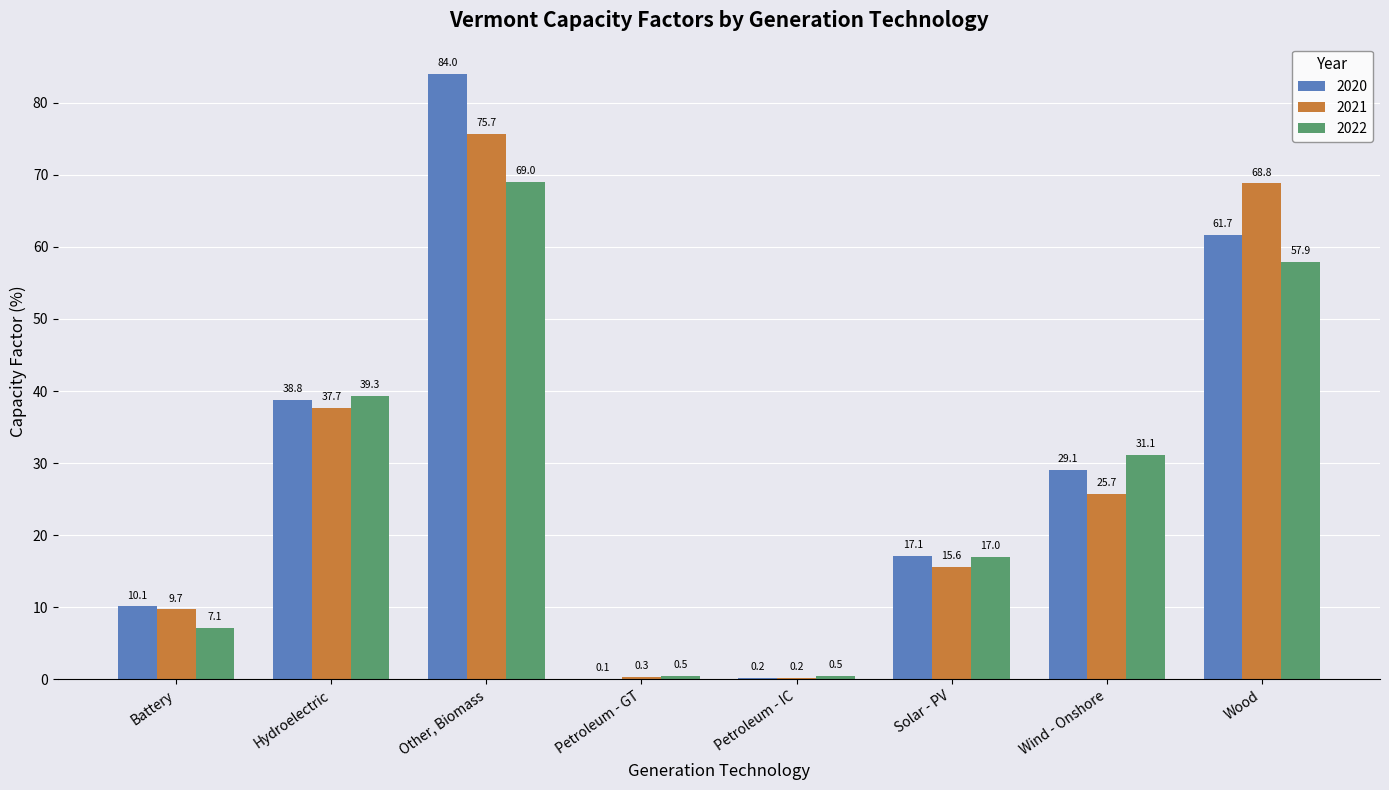

Between Solar - PV and Wind - Onshore, which series saw the biggest shift?

2022